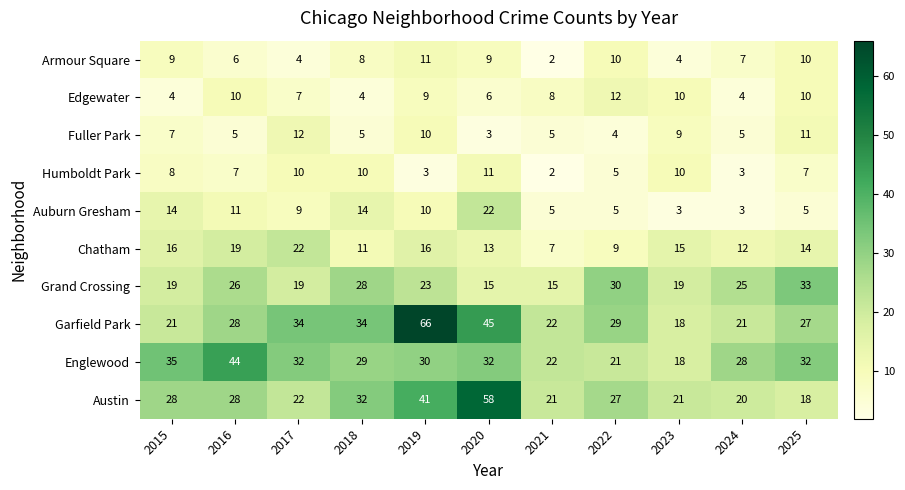

What value does the Fuller Park series have at 2024?

5